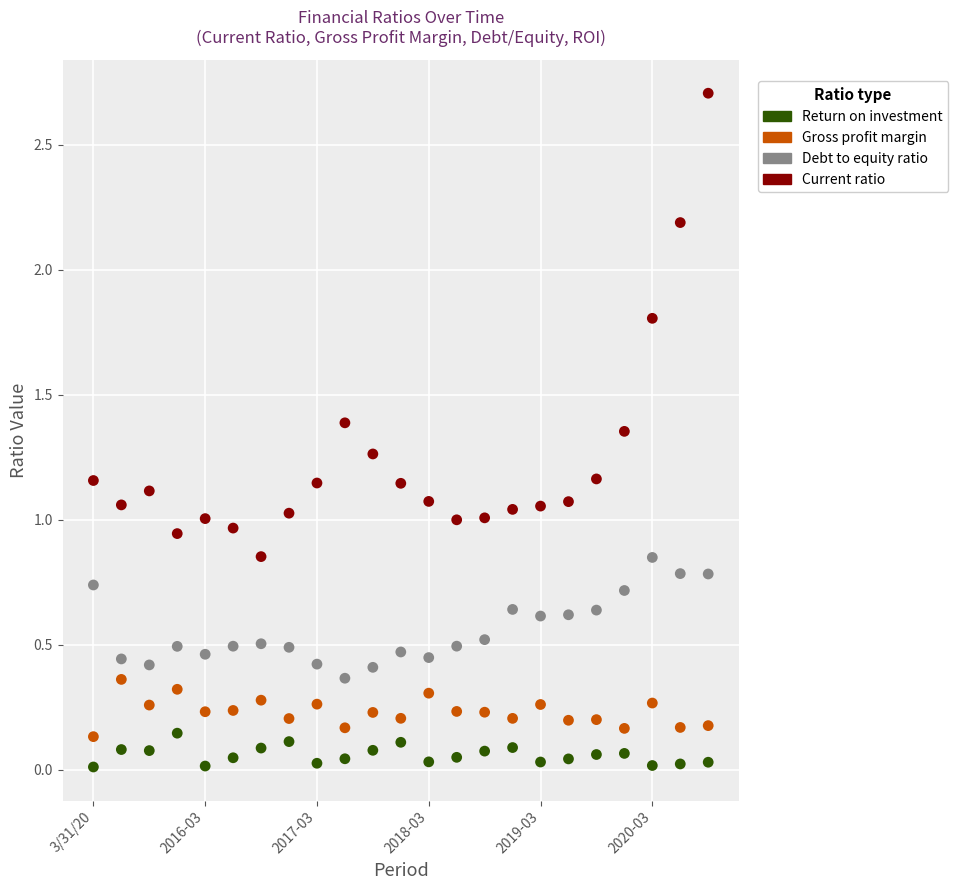

Which series reaches the maximum Y coordinate?

Current ratio